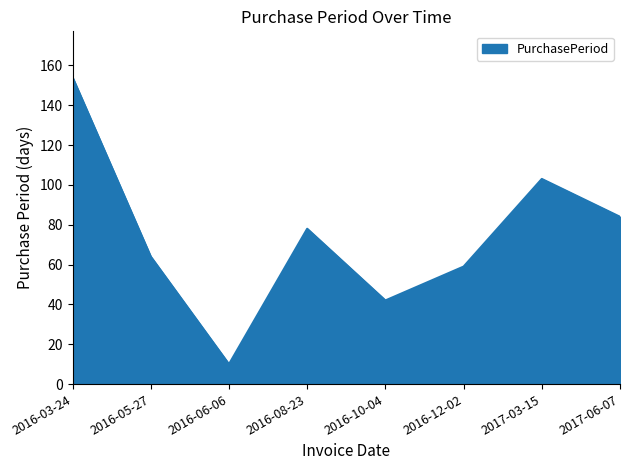

List the labels in order of value, largest first.

2016-03-24, 2017-03-15, 2017-06-07, 2016-08-23, 2016-05-27, 2016-12-02, 2016-10-04, 2016-06-06